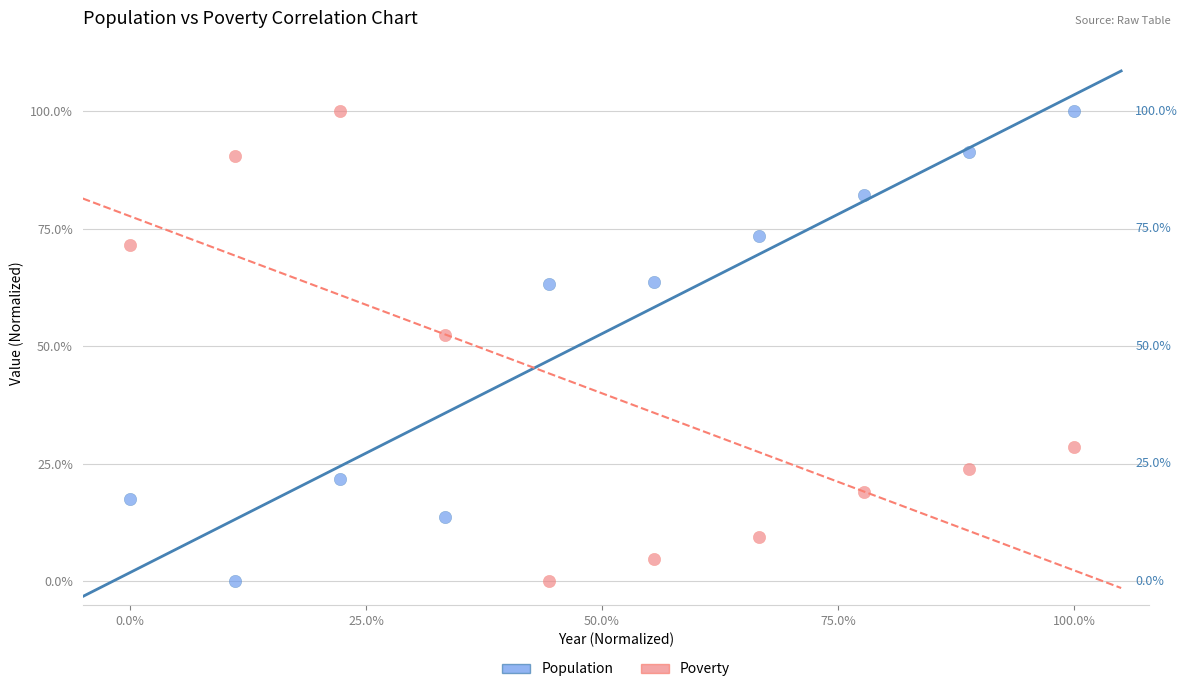

In the Population series, what Y value is closest to 50?

63.1